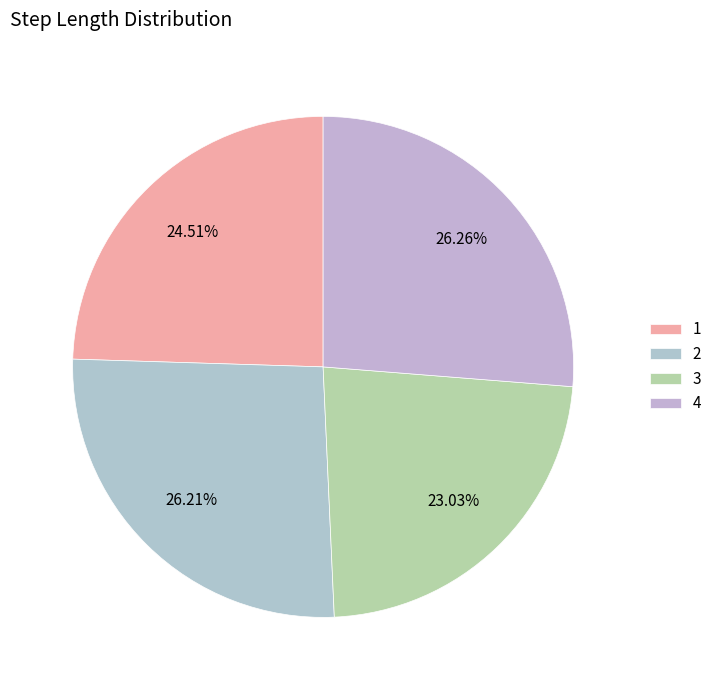

How many slices are in this pie chart?

4